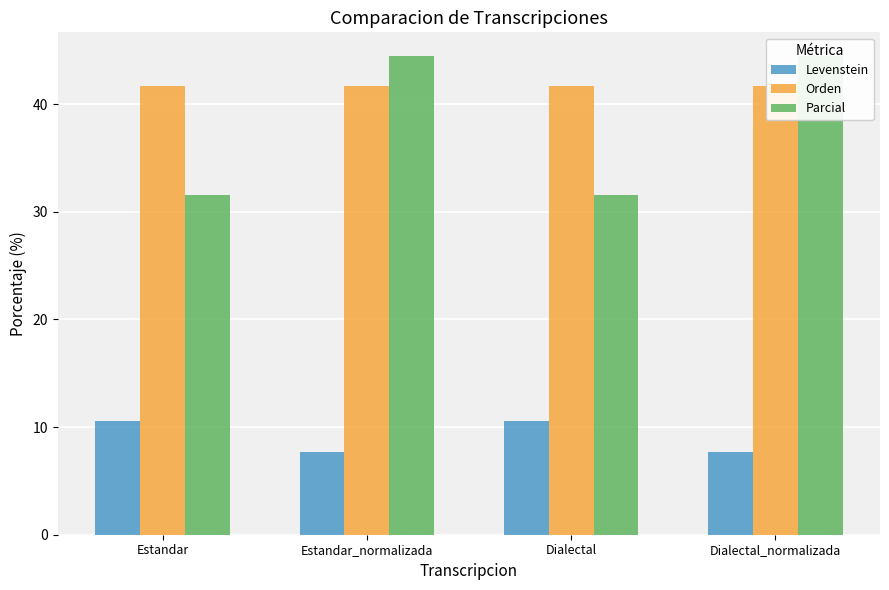

Is it true that Parcial equals 44.4 at Dialectal_normalizada?

True